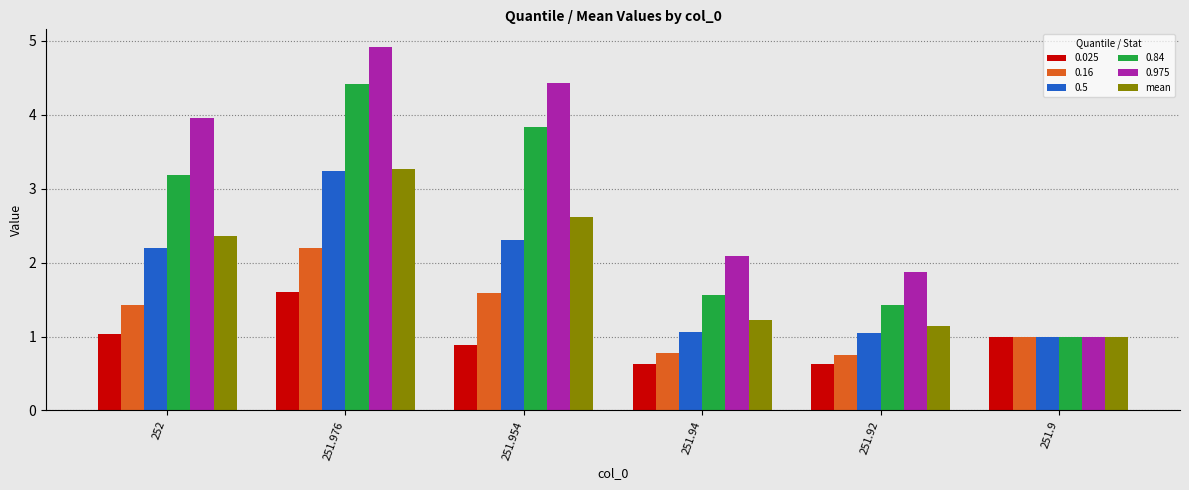

What is the minimum value shown in the chart?

0.6